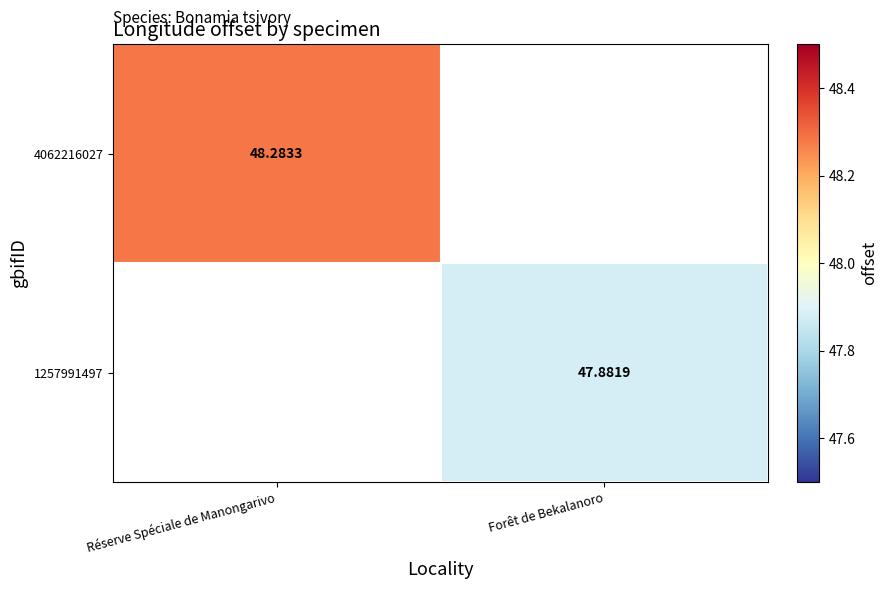

List the labels in order of 1257991497 value, largest first.

Réserve Spéciale de Manongarivo, Forêt de Bekalanoro